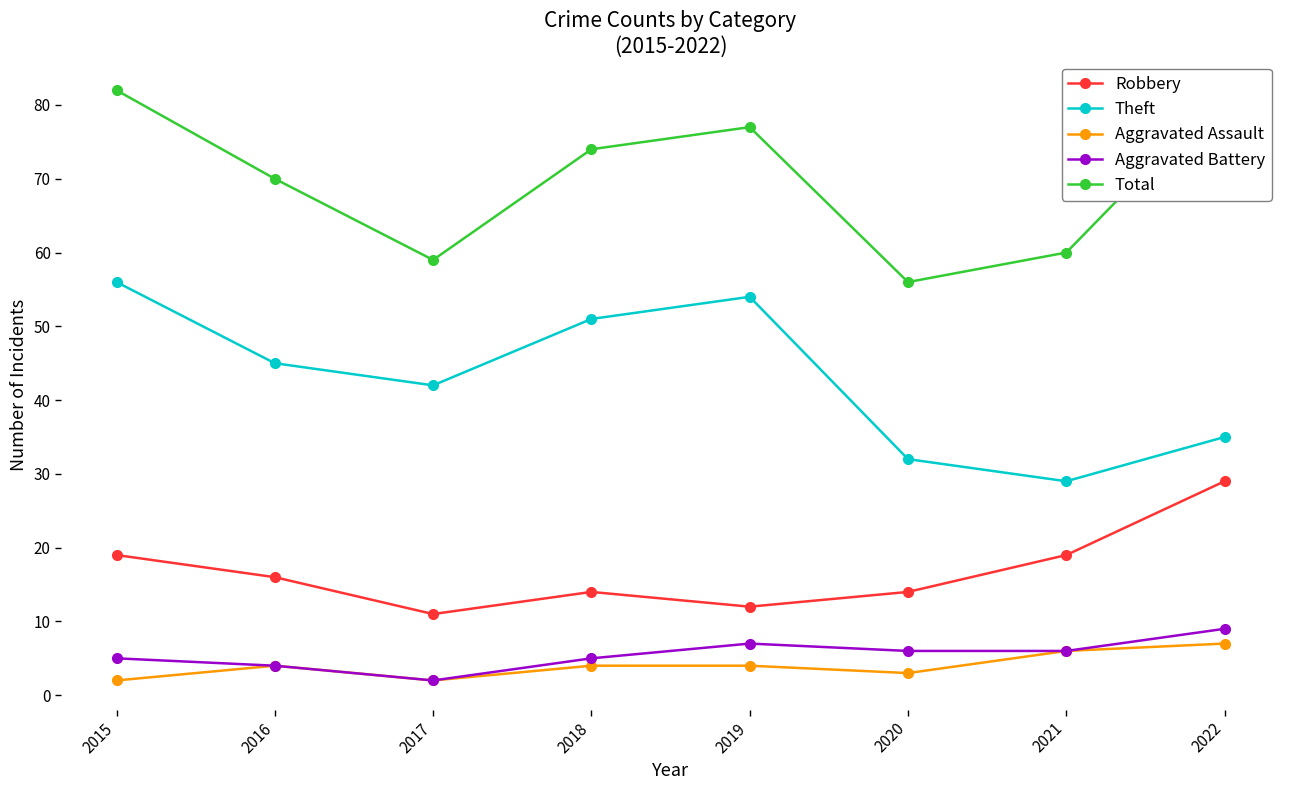

What is the difference between the Robbery values at 2020 and 2021?

5